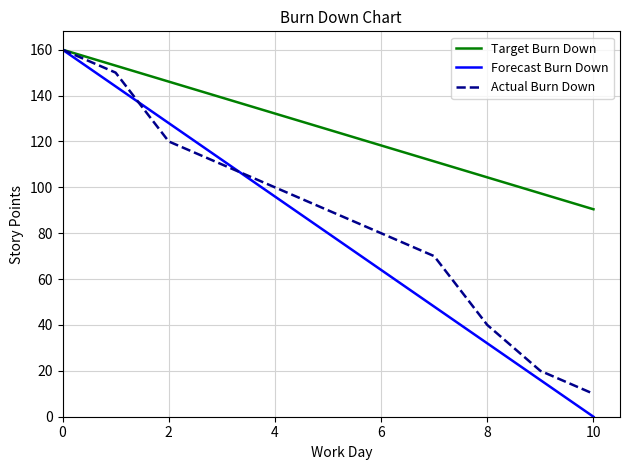

What is the highest value of the Target Burn Down series?

160.0